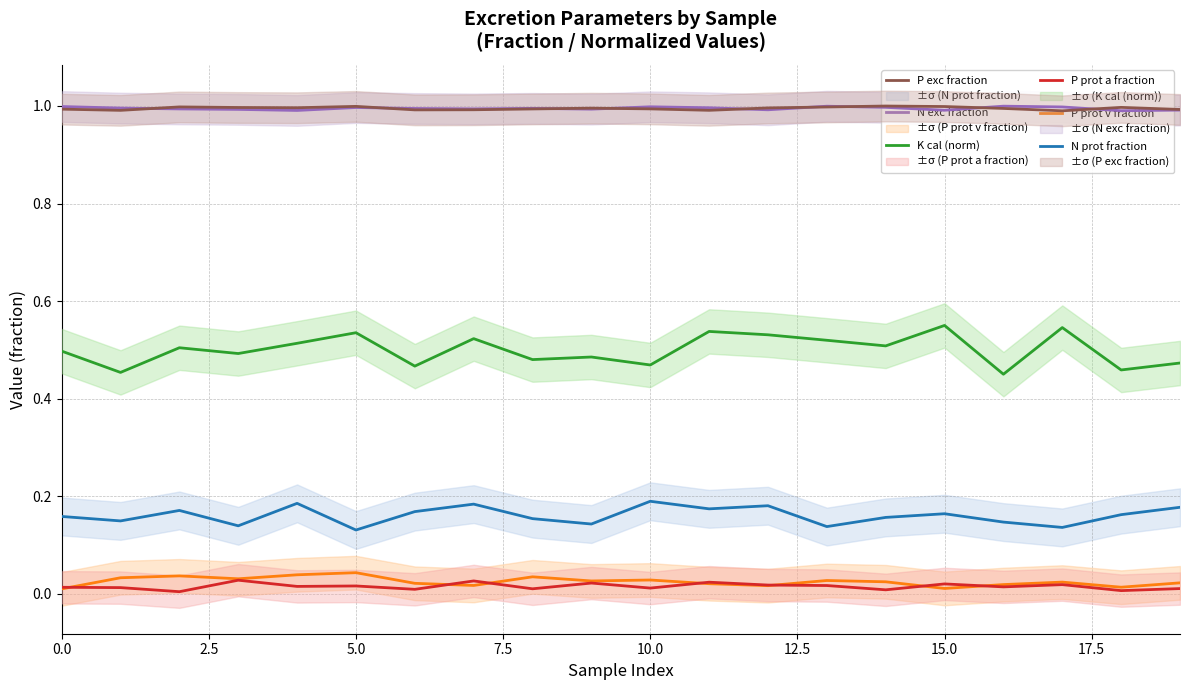

How many interior local valleys does the K cal (norm) series have?

8